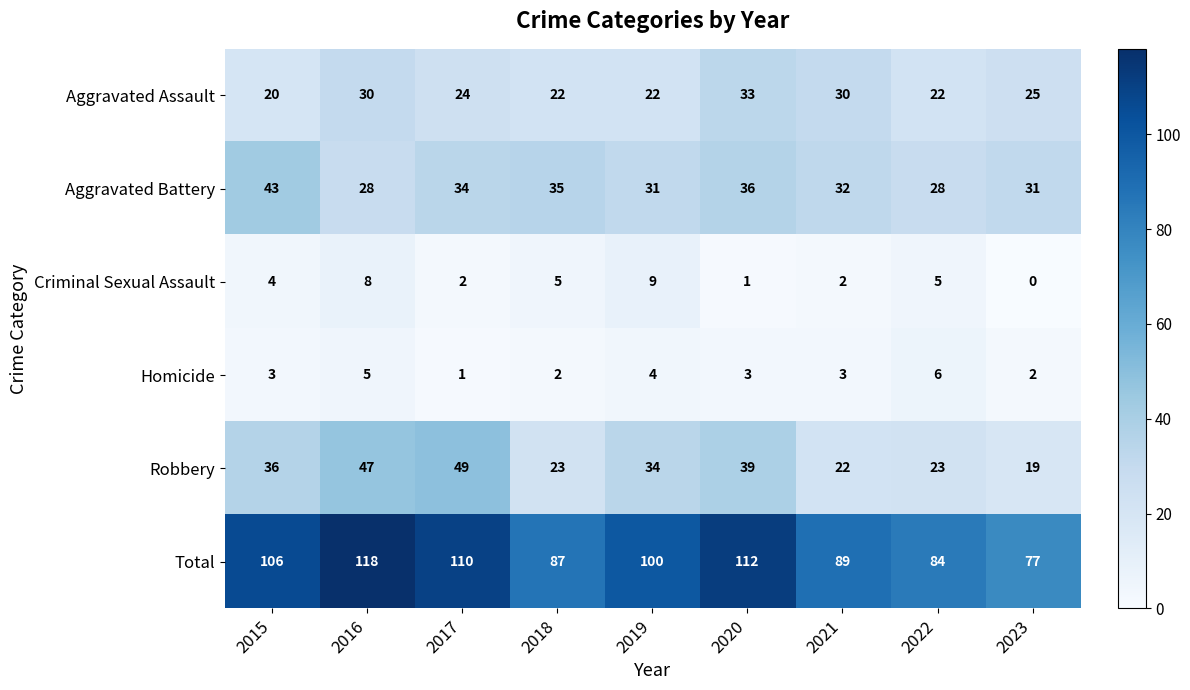

What is the approximate value of Aggravated Assault at 2015?

20